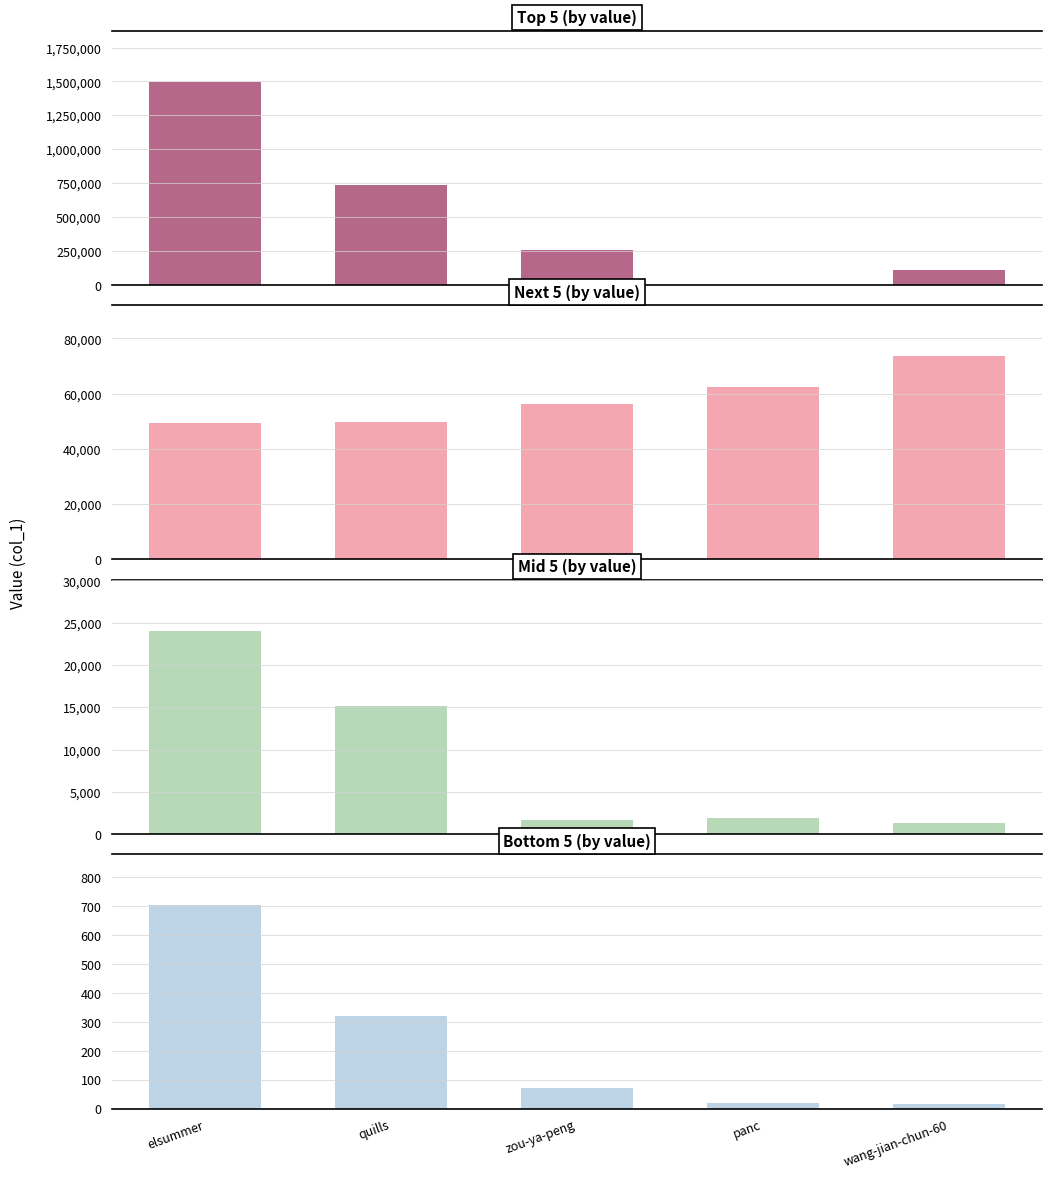

How many bars are there in each group?

4